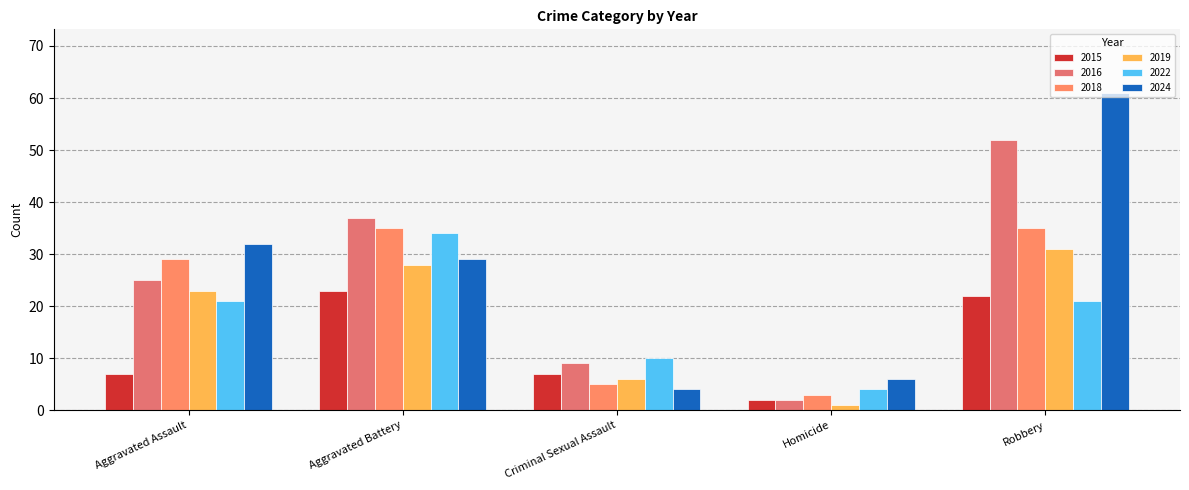

What is the label of the 3rd bar from the right?

Criminal Sexual Assault